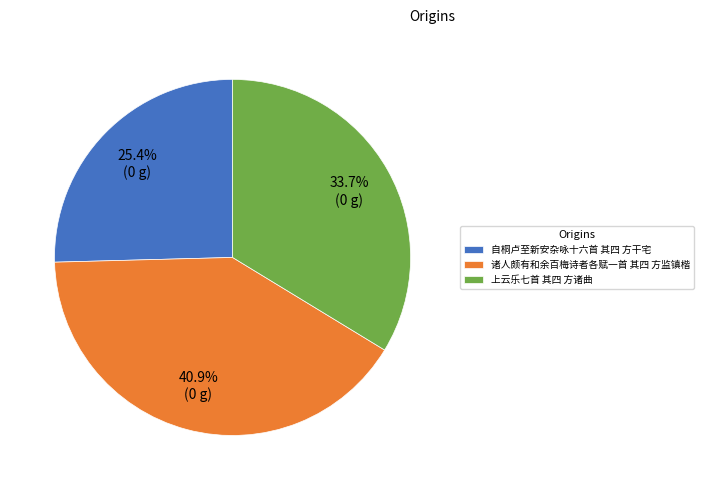

Which has a higher value, 诸人颇有和余百梅诗者各赋一首 其四 方监镇楷 or 自桐卢至新安杂咏十六首 其四 方干宅?

诸人颇有和余百梅诗者各赋一首 其四 方监镇楷